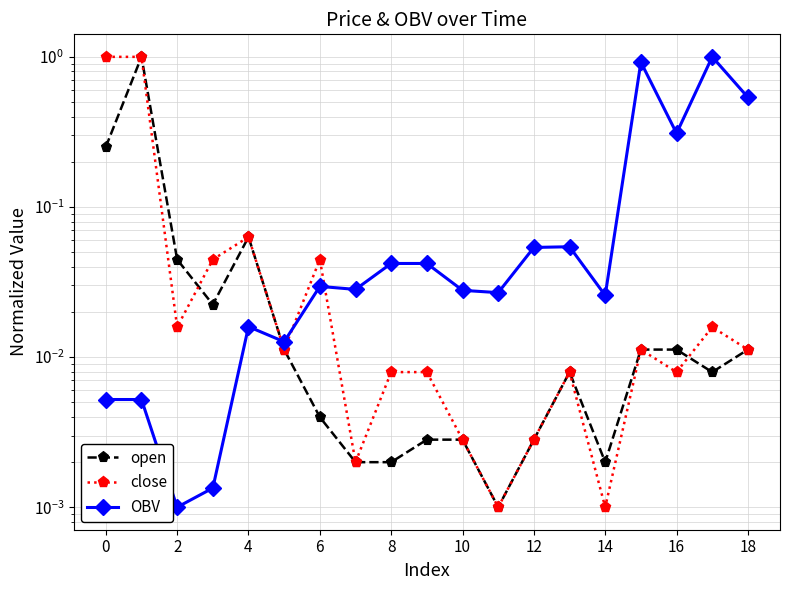

Does the chart have visible grid lines?

Yes